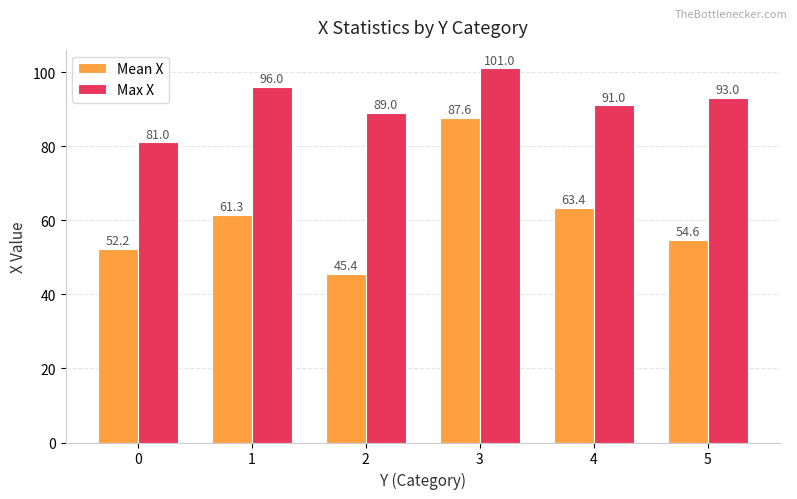

Reading left to right, what are all the values shown in this chart?

Mean X: 52.2	61.3	45.4	87.6	63.4	54.6
Max X: 81.0	96.0	89.0	101.0	91.0	93.0